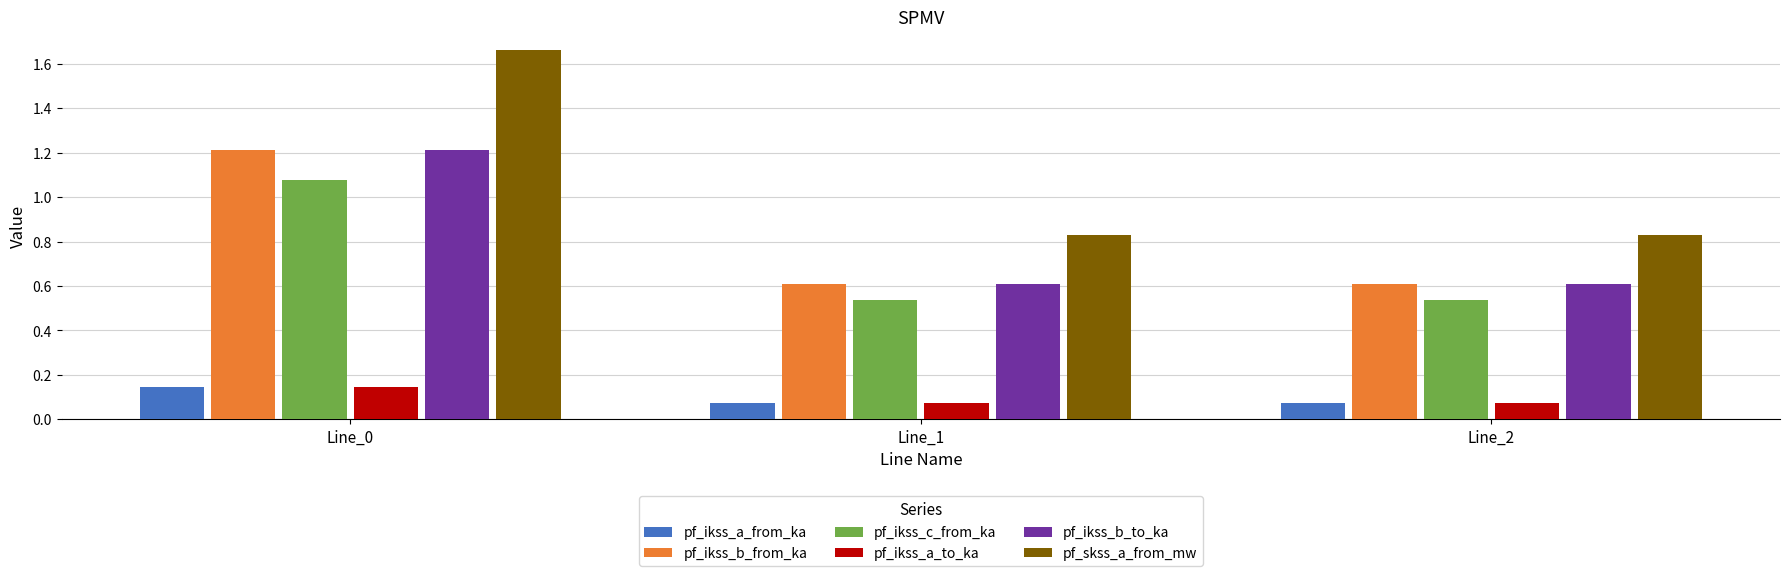

The value of pf_skss_a_from_mw at Line_0 is 2.7. True or false?

False